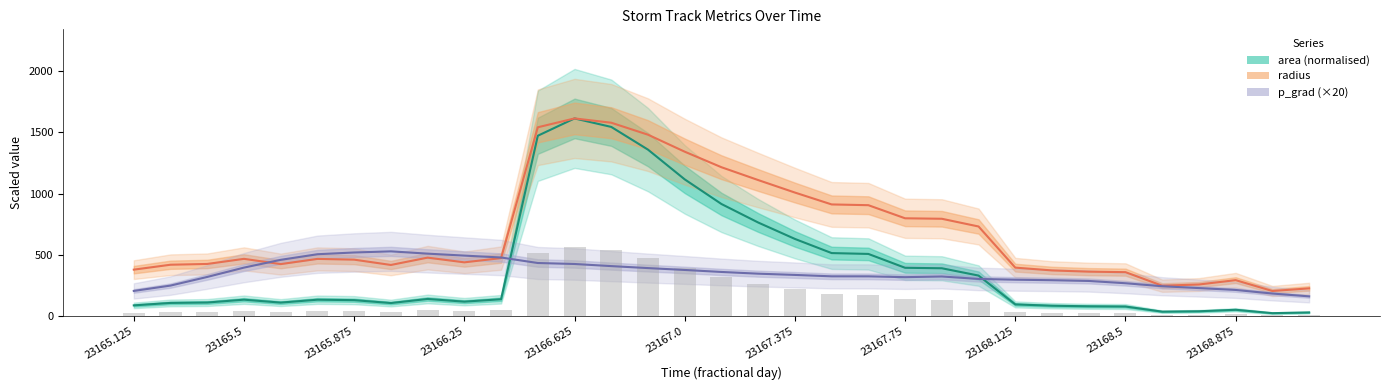

The area bars (bg) series shows 55.1 at 23165.125. True or false?

False